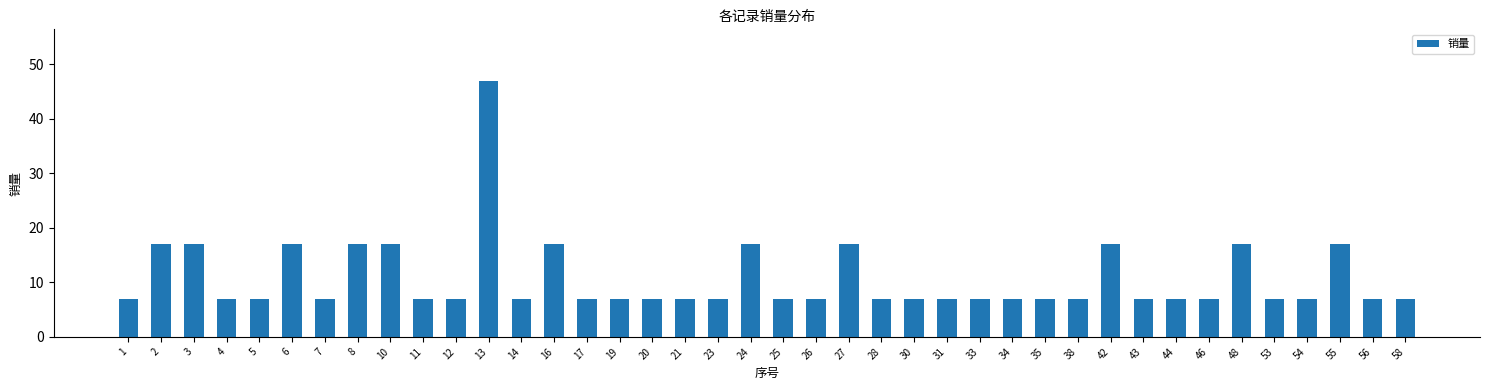

What is the ratio of the value at 3 to the value at 56?

2.4